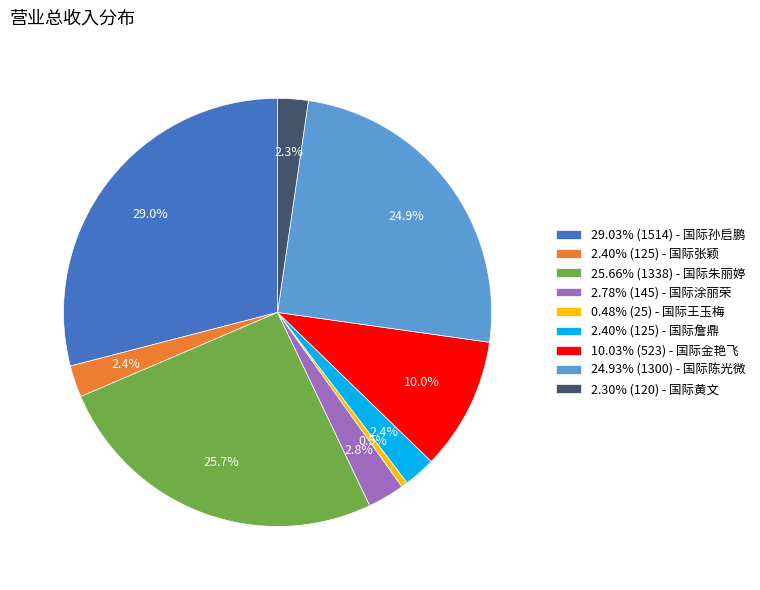

Does 2.40% (125) - 国际张颖 represent more than half of the total?

No